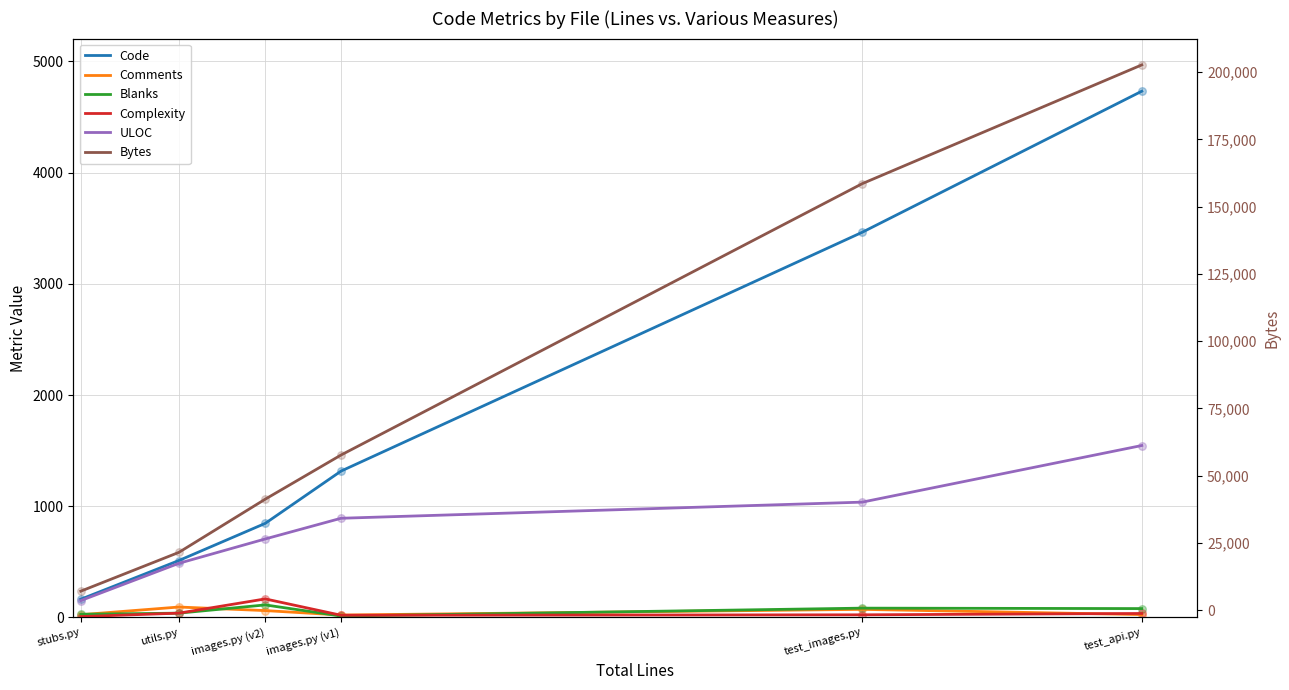

Which series contains the highest Y value?

Bytes